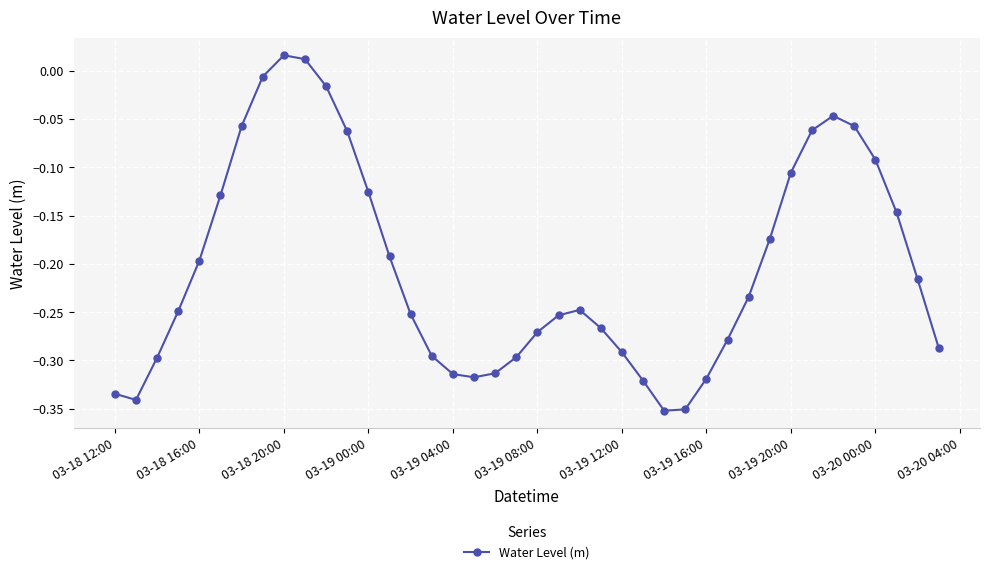

What is the difference between the second highest and second lowest values?

0.4